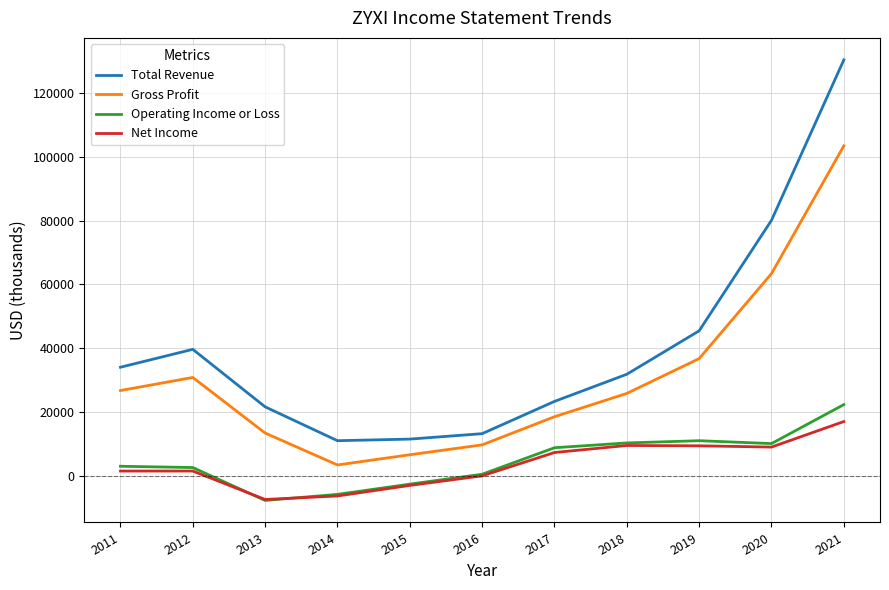

The value of Net Income at 2013 is -1723. True or false?

False